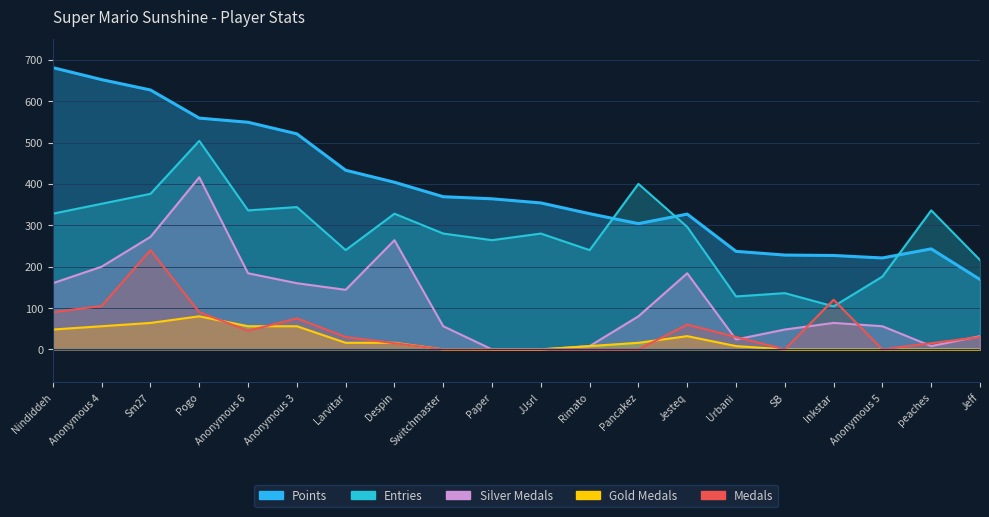

What is the value of the Entries point at the 1st from the left?

328